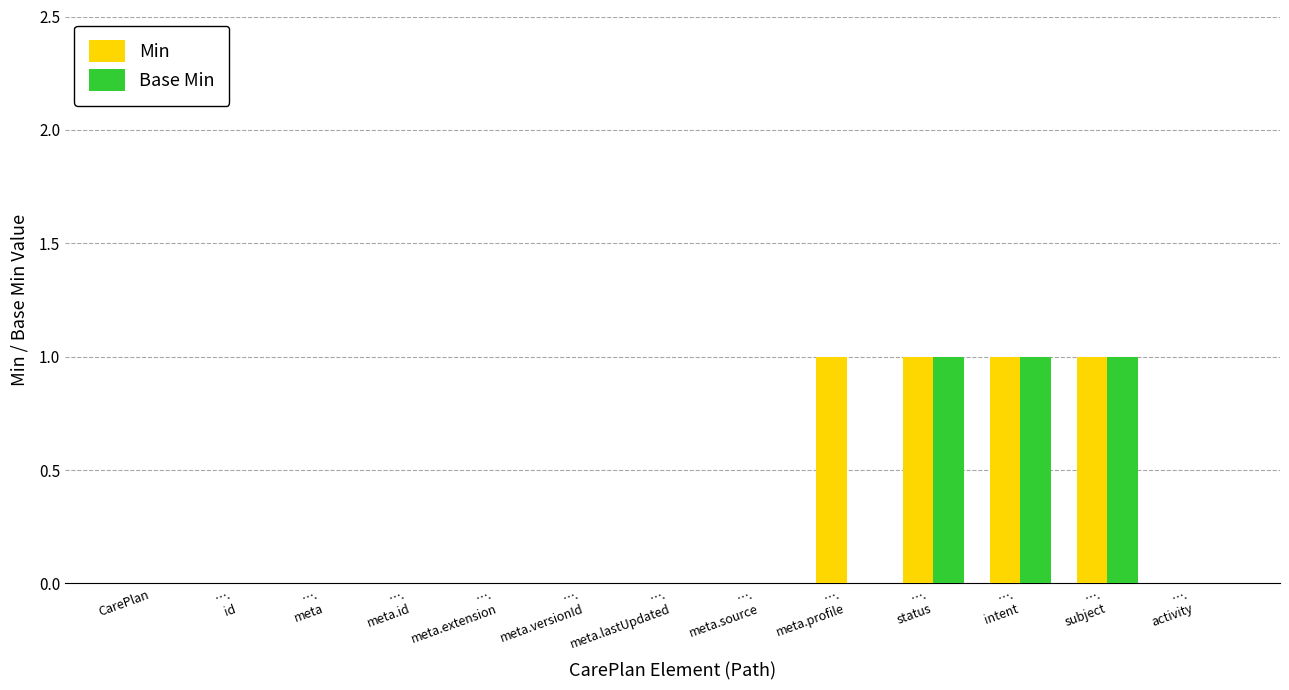

Reading left to right, list all the values displayed in this chart.

Min: 0	0	0	0	0	0	0	0	1	1	1	1	0
Base Min: 0	0	0	0	0	0	0	0	0	1	1	1	0